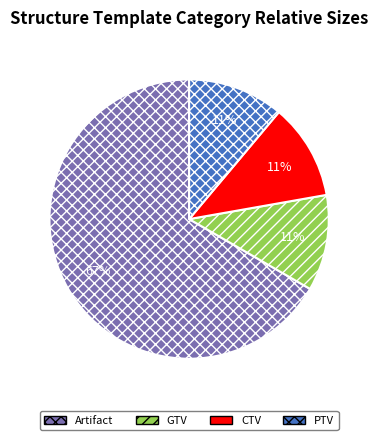

Which slice represents more than half of the pie?

Artifact